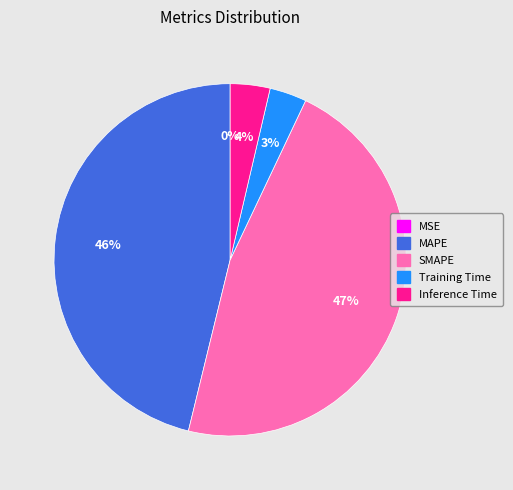

What is the ratio of the value at Inference Time to the value at MAPE?

0.1